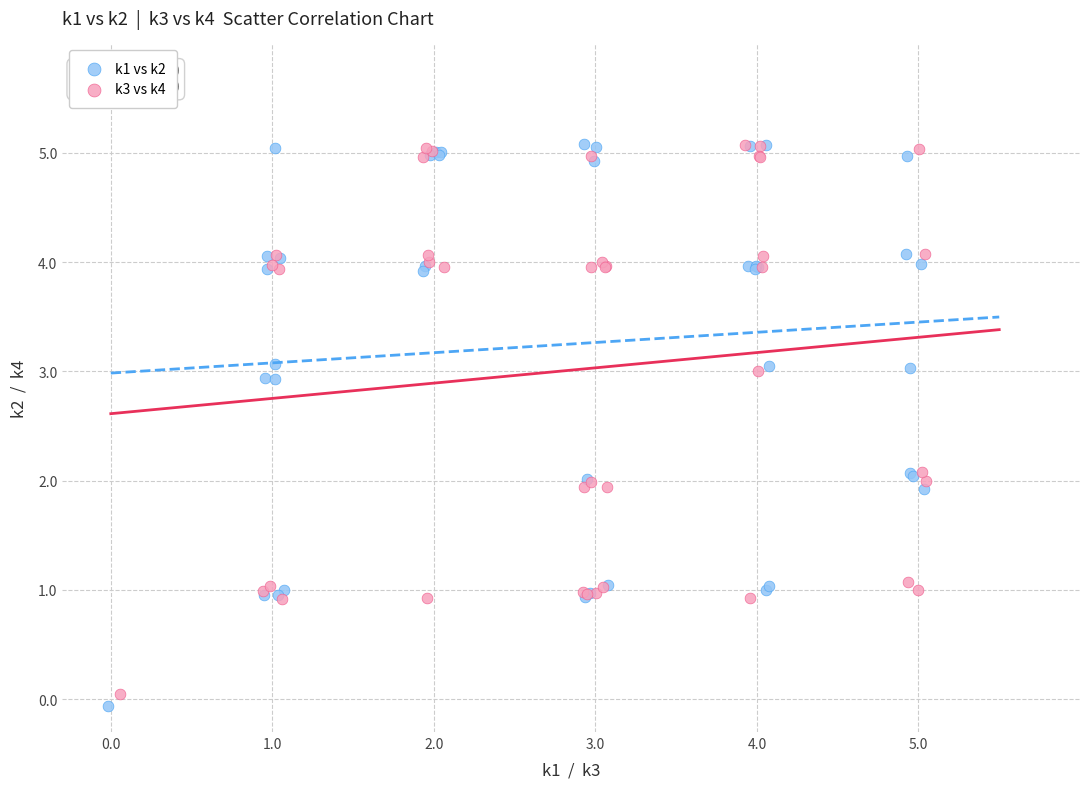

Which series has the widest spread of Y values?

k1 vs k2